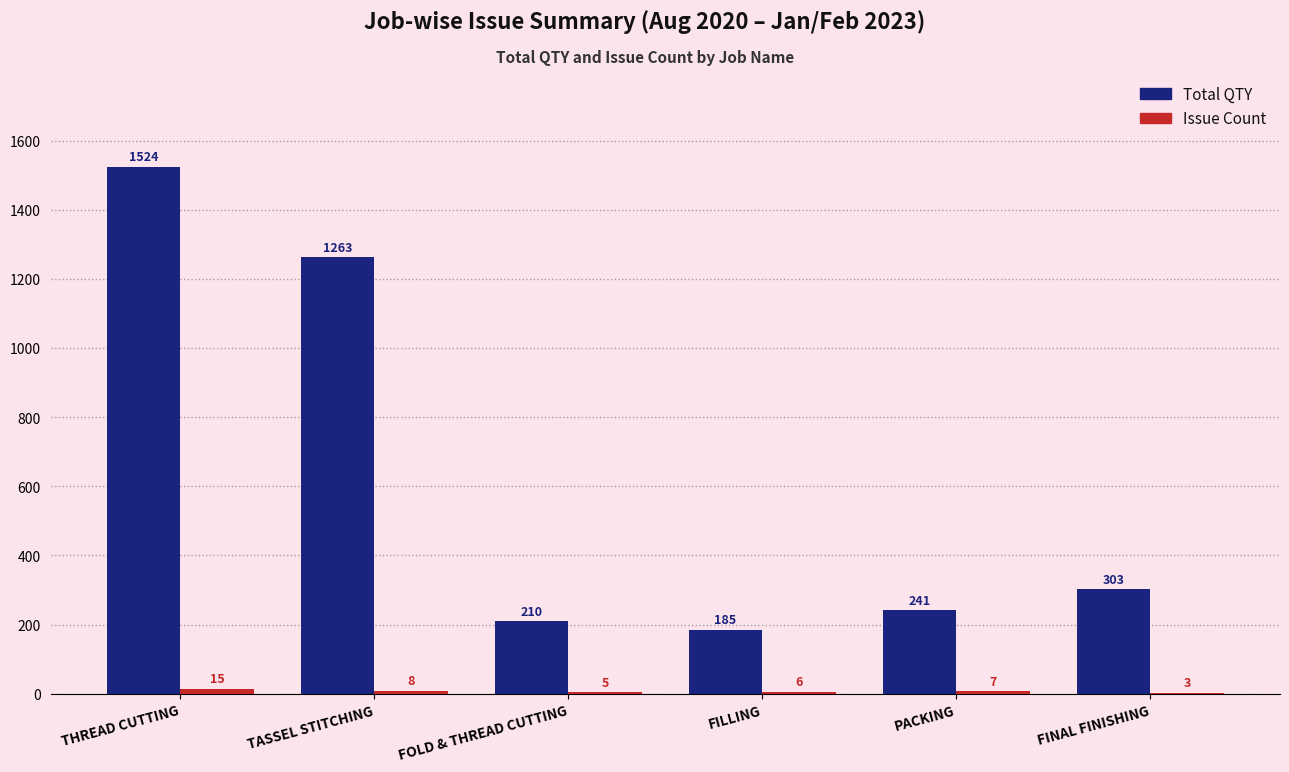

What is the greatest value displayed?

1524